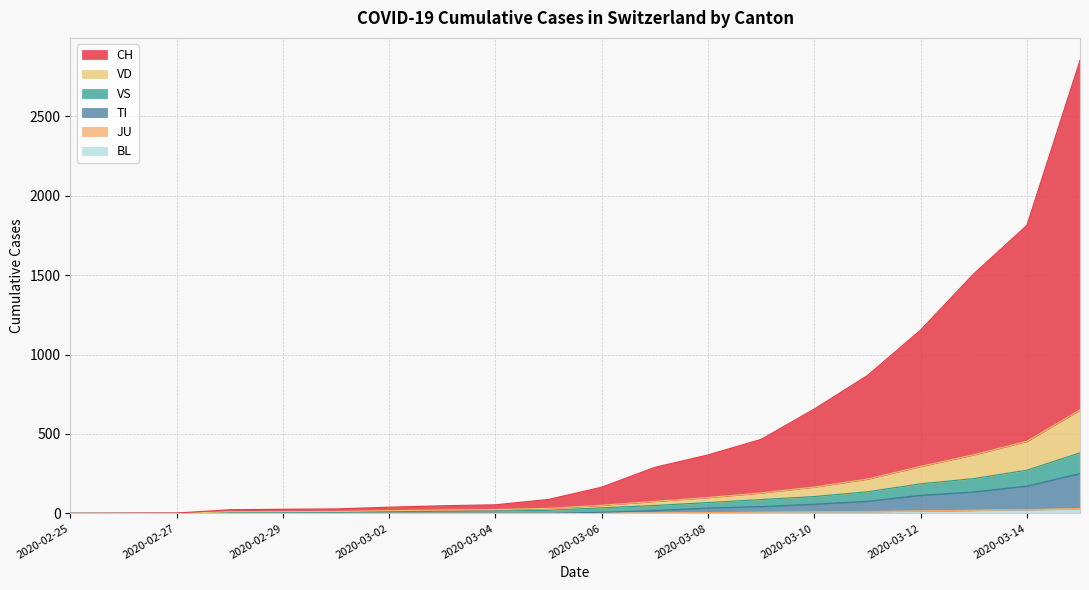

True or false: TI has a value of 1 at 2020-03-03.

True